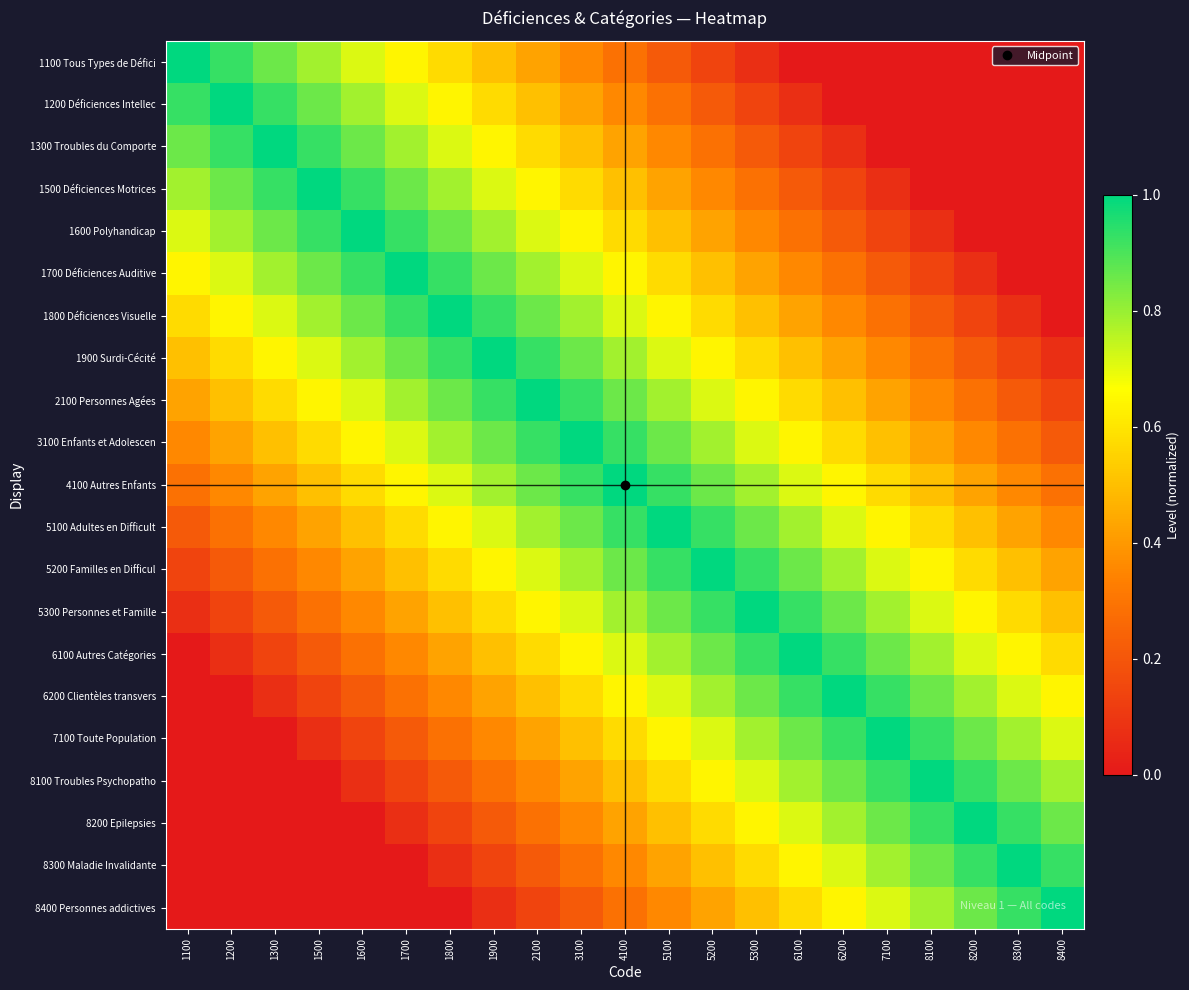

Which series has the widest spread of values?

1100 Tous Types de Défici